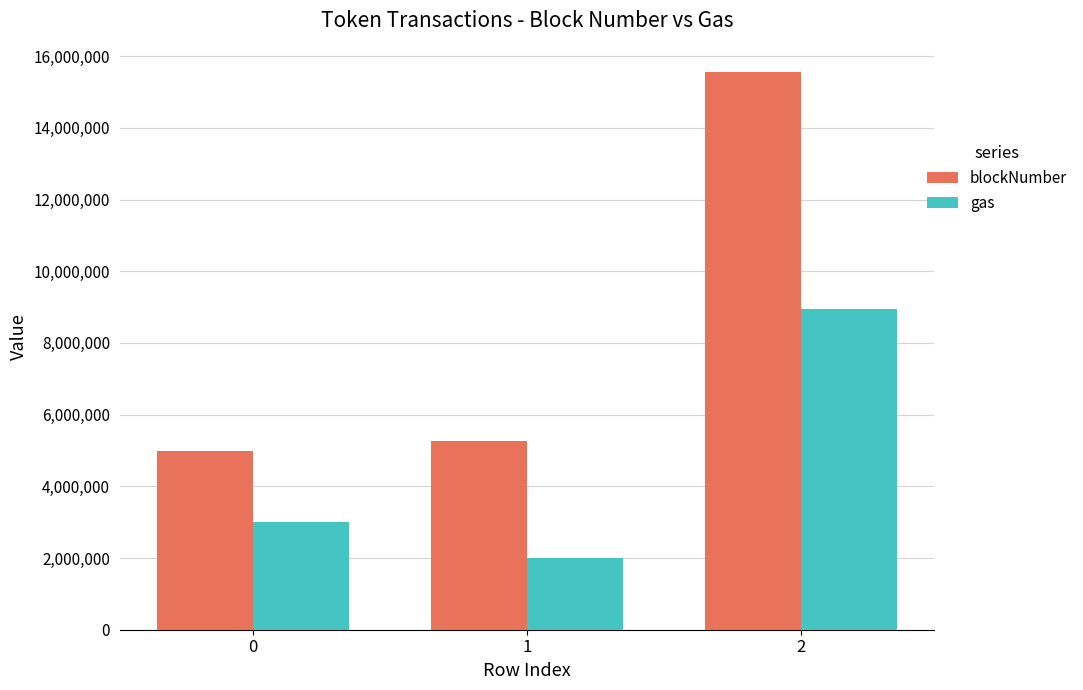

Which series changed the most between 0 and 2?

blockNumber